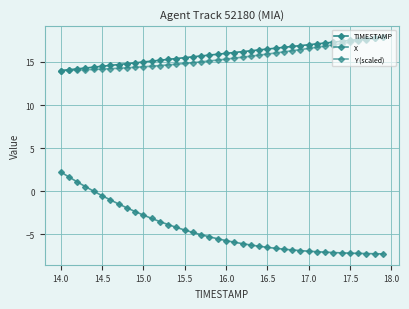

What is the greatest value displayed?

17.9